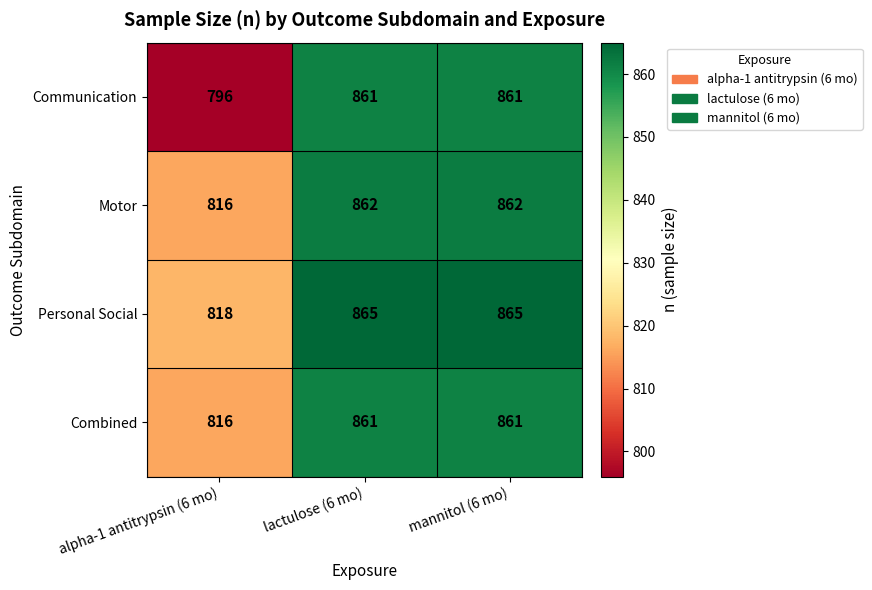

Which series has the largest range (max minus min)?

Communication